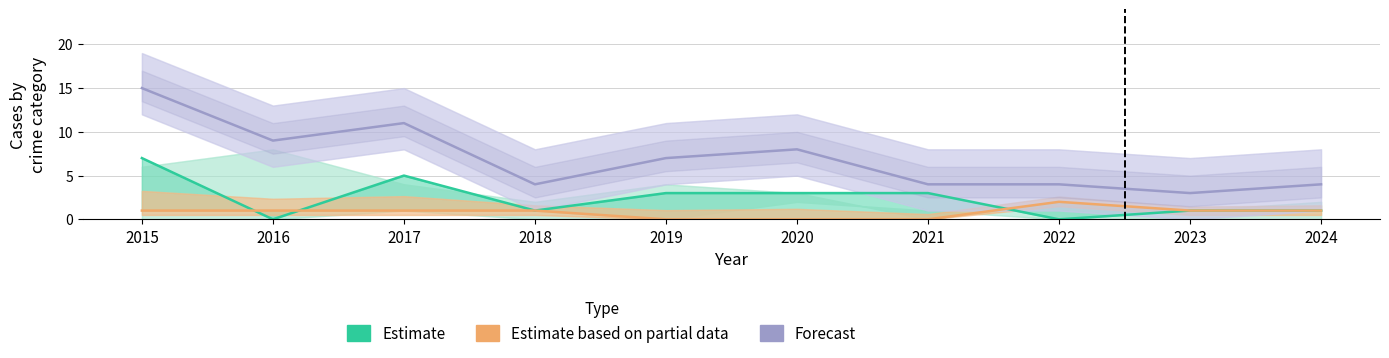

At which category does Estimate reach its first local valley?

2016